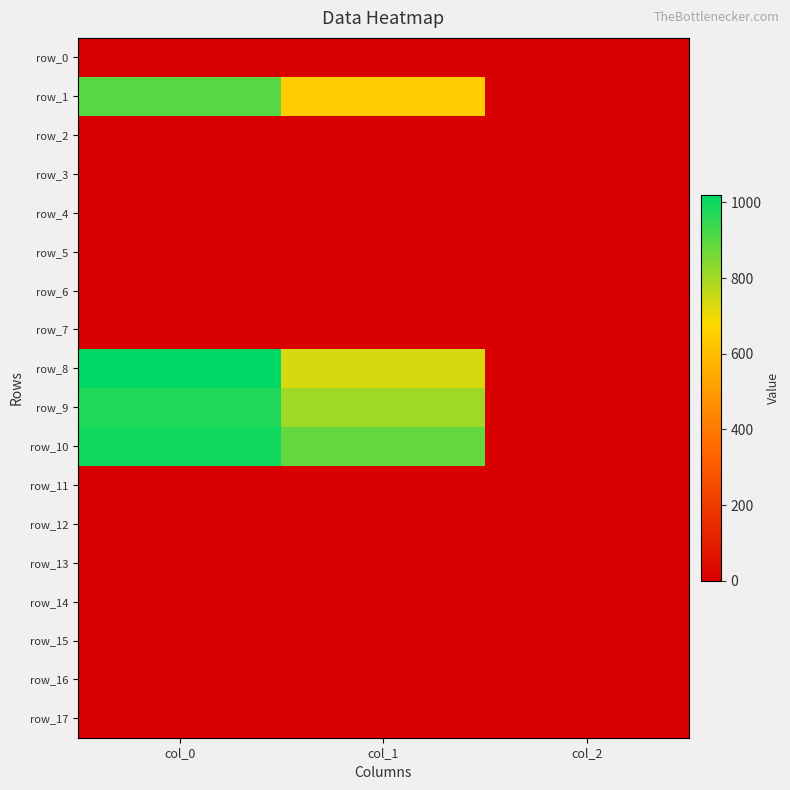

At how many categories does at least one series exceed 510?

2